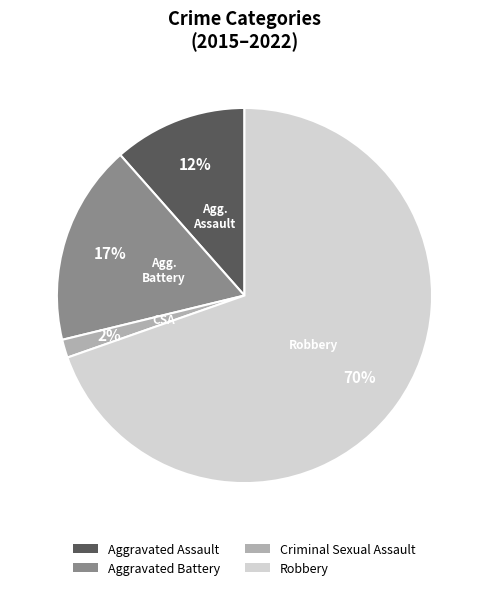

How many slices are in this pie chart?

4